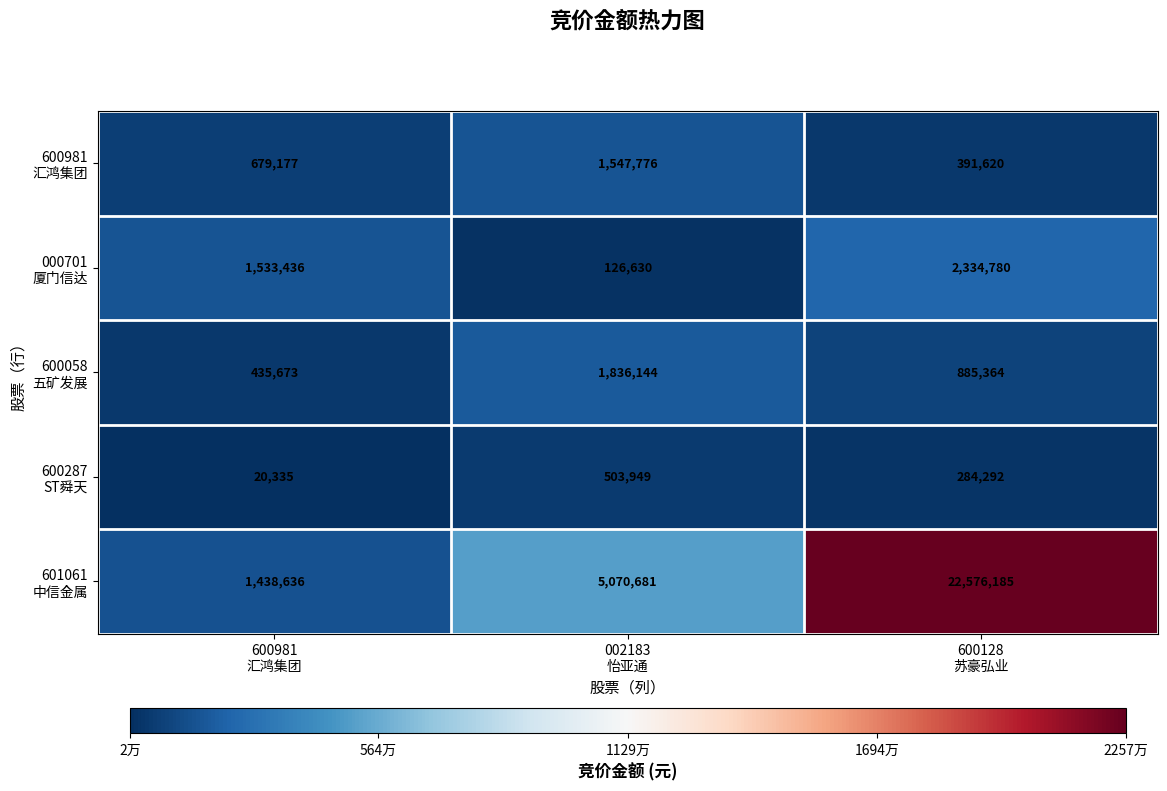

What is the greatest value displayed?

22576185